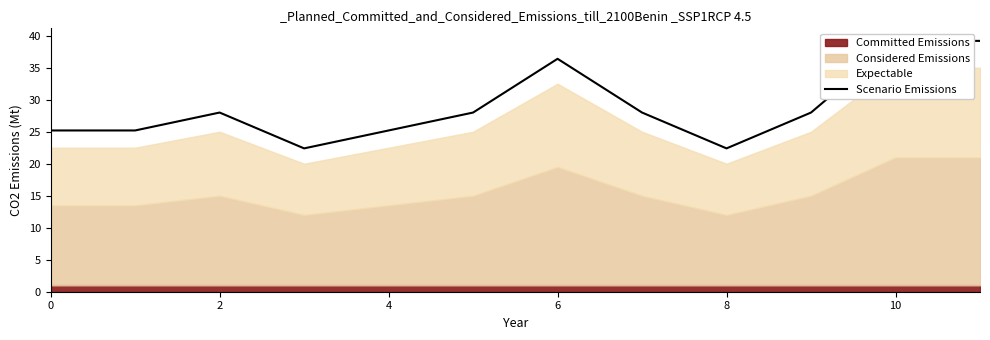

Count the number of categories in the chart.

12